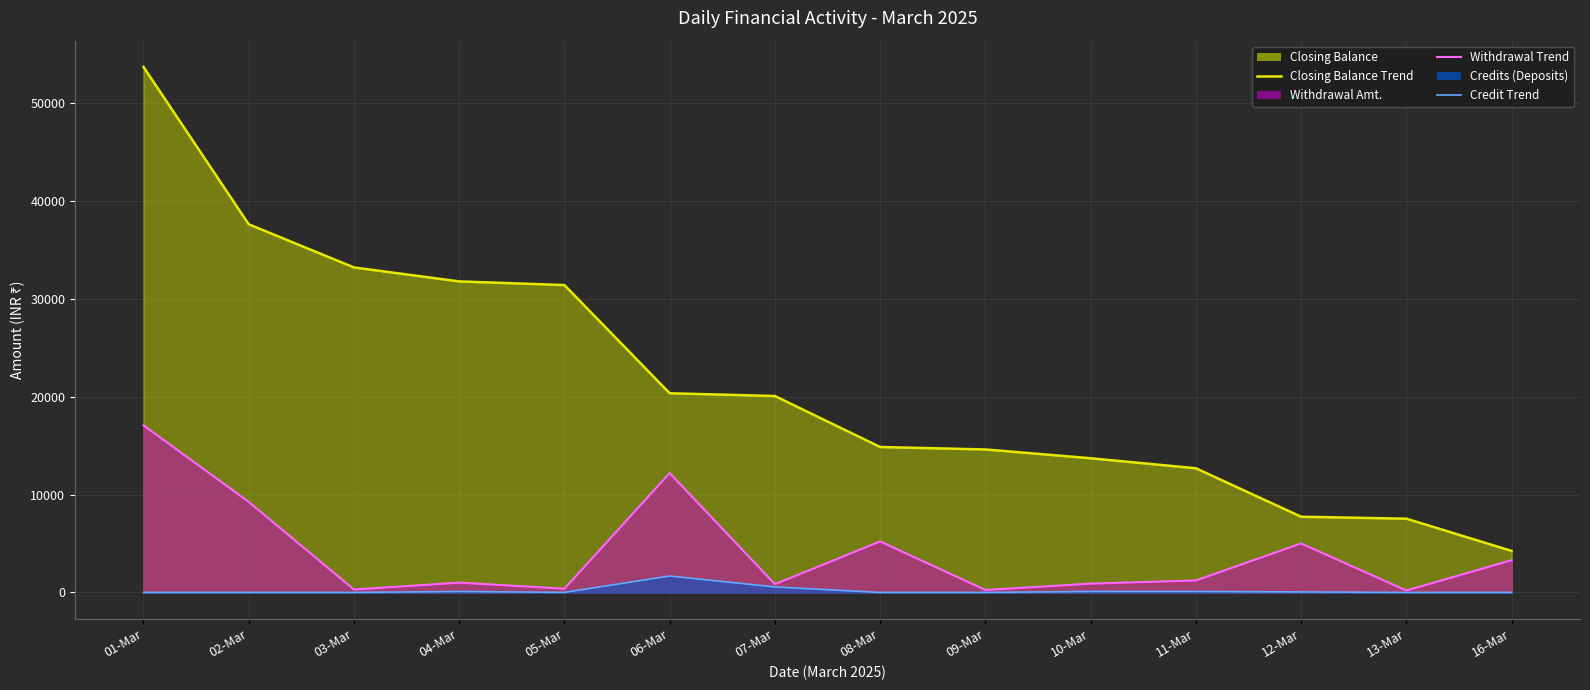

Is it true that Credit Trend equals 0.0 at 02-Mar?

True